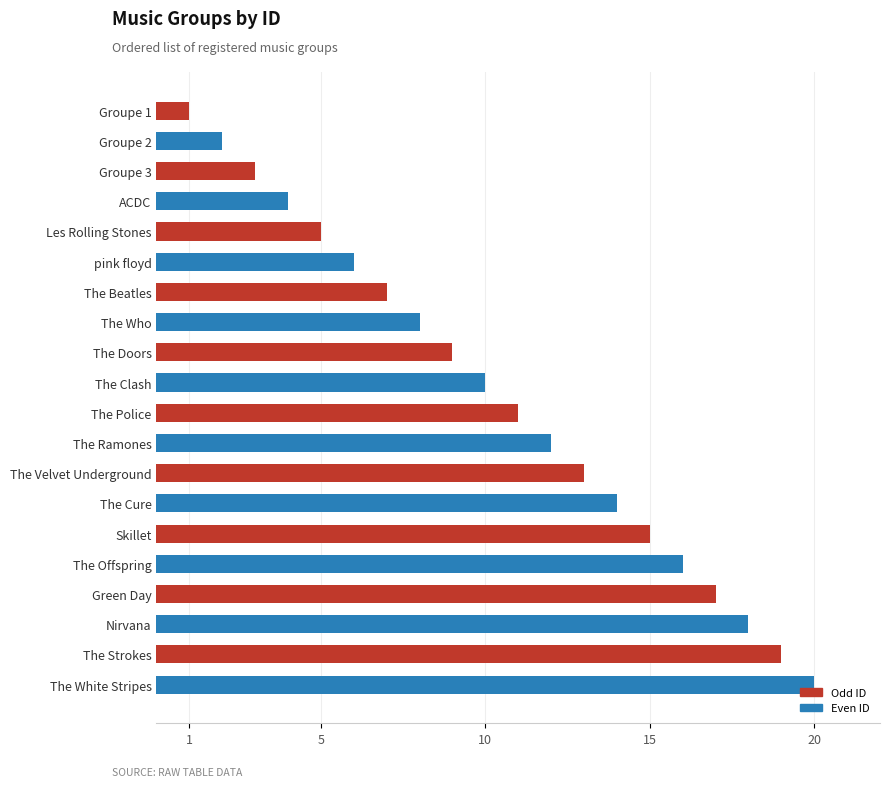

The value at The Strokes is 19. True or false?

True